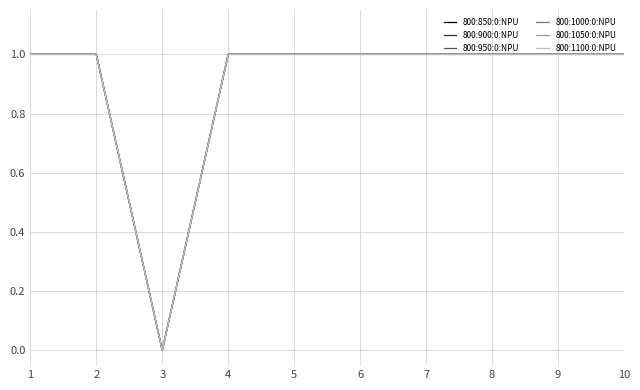

Does the chart display data point markers on the line(s)?

No